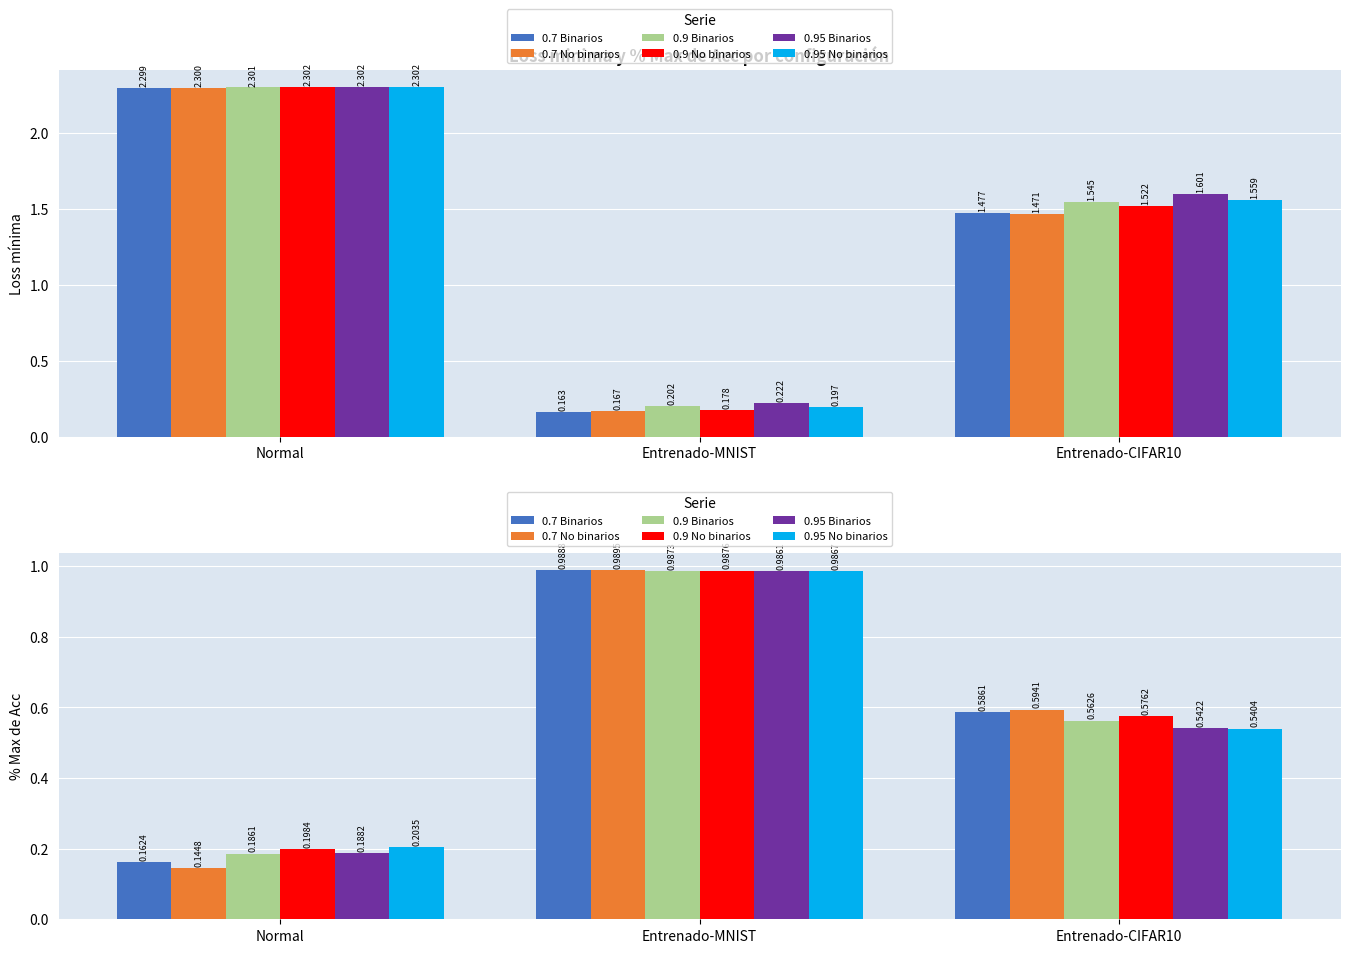

What is the value of the 0.95 No binarios bar at the 3rd from the left?

0.5